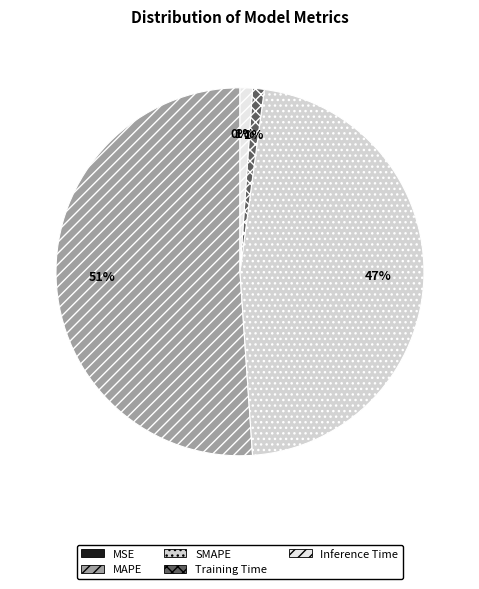

What is the change in value from SMAPE to Training Time?

-16.5